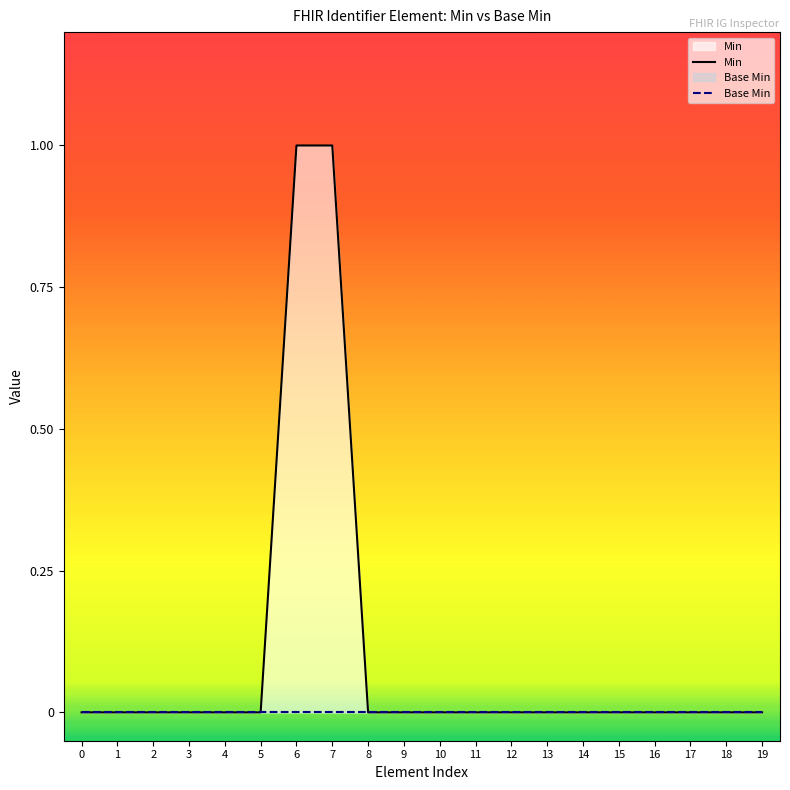

True or false: Min and Base Min intersect in this chart.

False